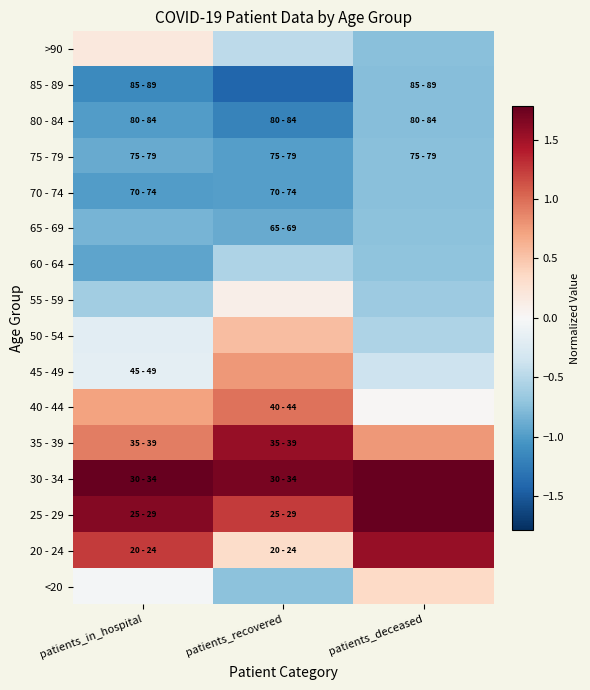

Rank the series at patients_in_hospital from lowest to highest value.

85 - 89, 80 - 84, 70 - 74, 60 - 64, 75 - 79, 65 - 69, 55 - 59, 50 - 54, 45 - 49, <20, >90, 40 - 44, 35 - 39, 20 - 24, 25 - 29, 30 - 34